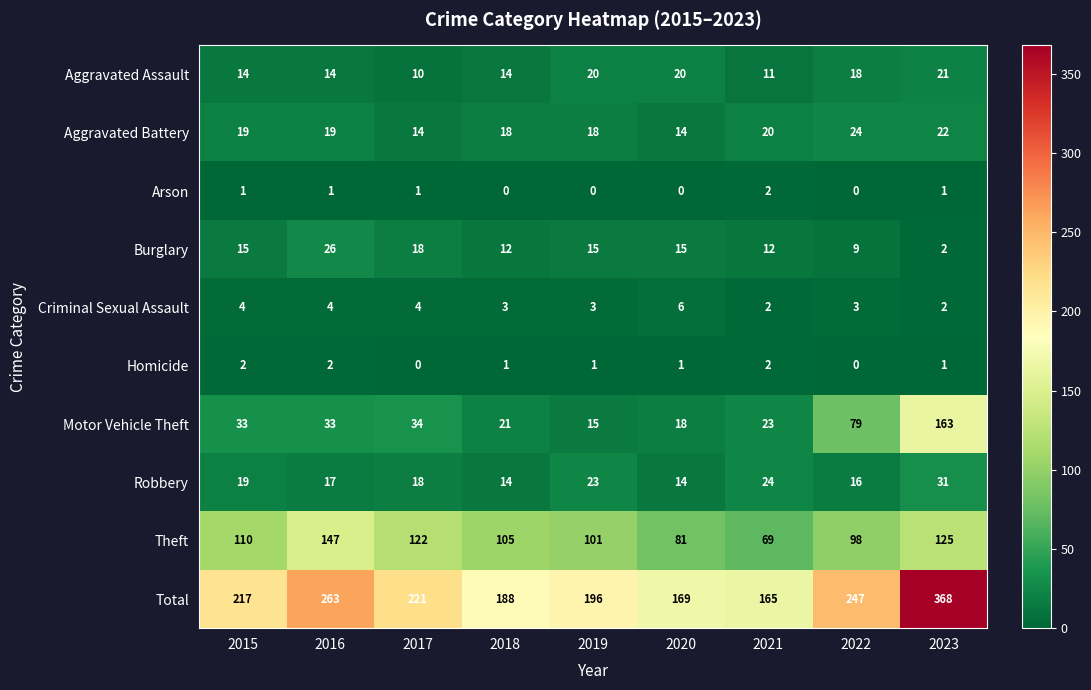

What is the difference between the maximum and minimum values in the Aggravated Assault series?

11